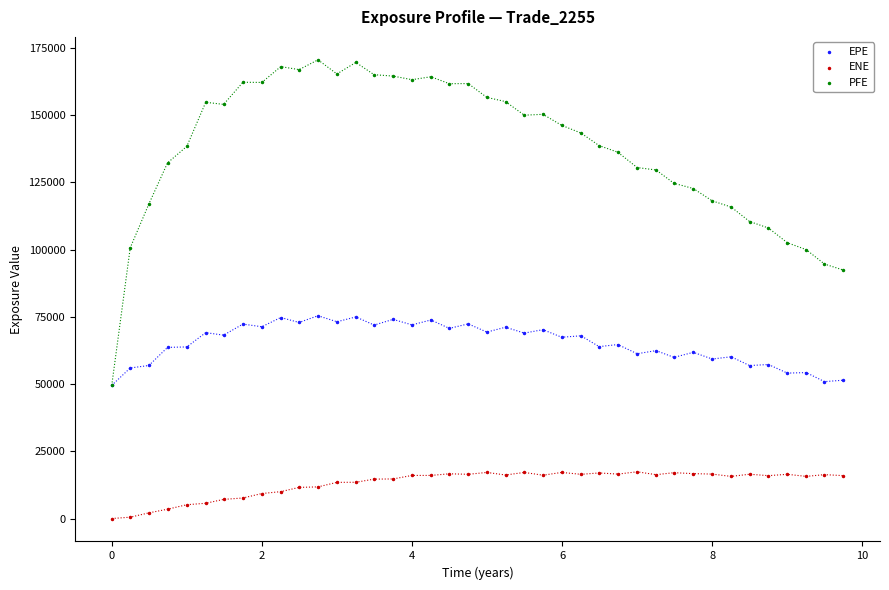

Across all series, what Y value is closest to 85304?

92401.3